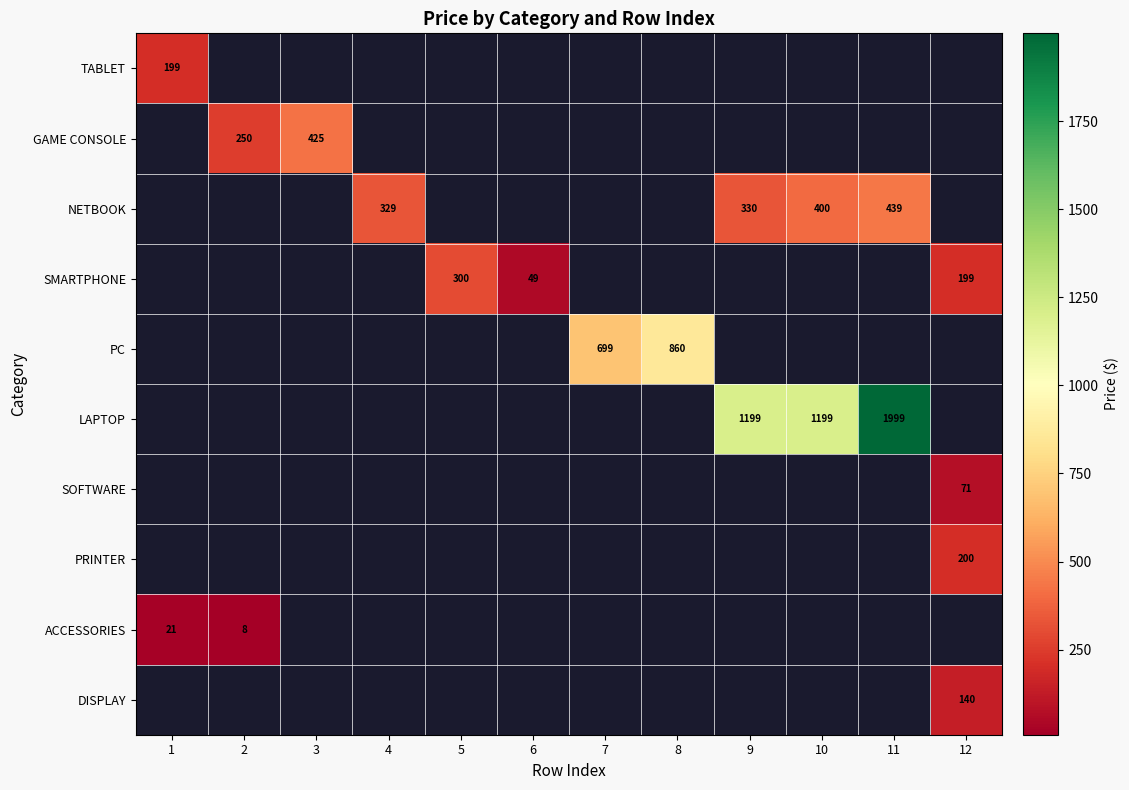

The value of DISPLAY at 12 is 48. True or false?

False